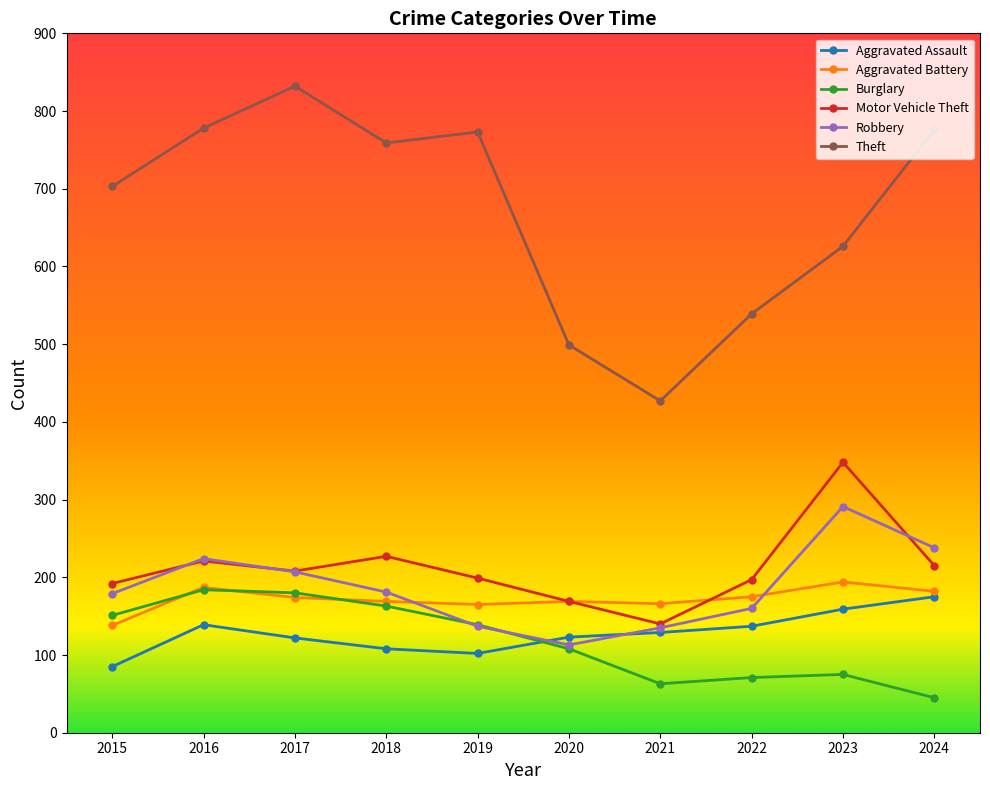

Between 2017 and 2024, which series saw the biggest shift?

Burglary